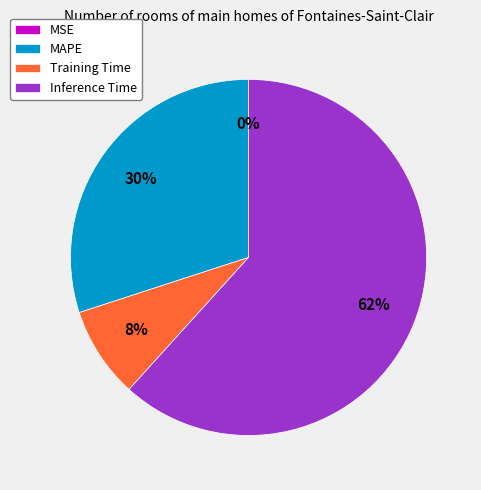

Is there a majority slice in this chart?

Yes